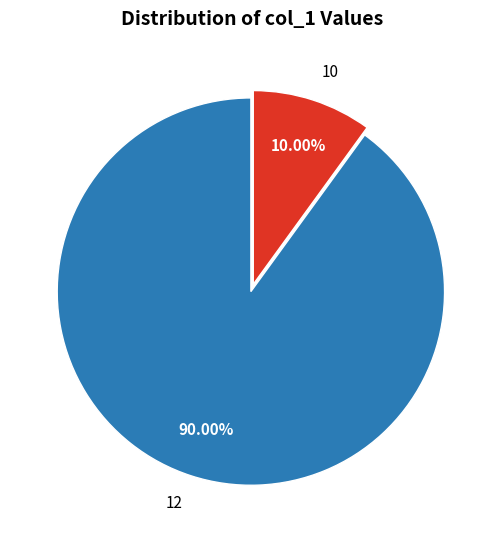

Count the number of slices in the pie.

2